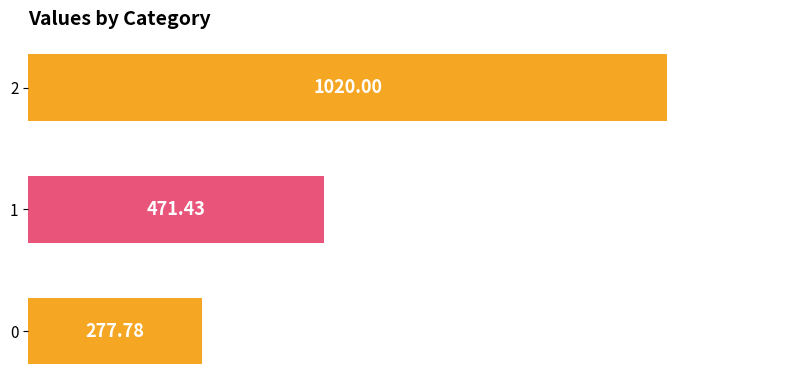

List the labels in order of value, smallest first.

0, 1, 2